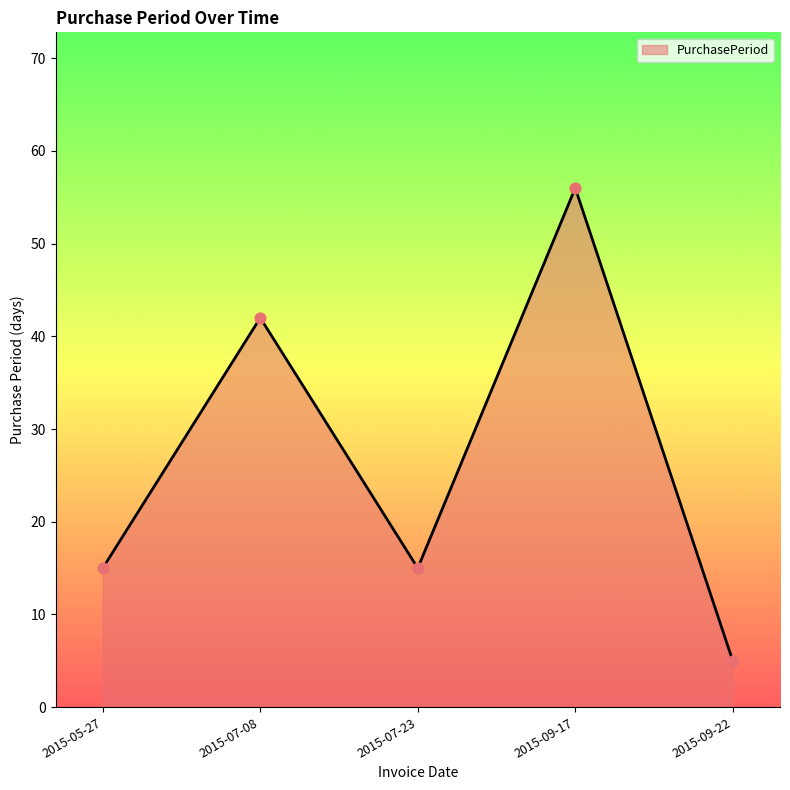

Which has a higher value, 2015-07-08 or 2015-07-23?

2015-07-08